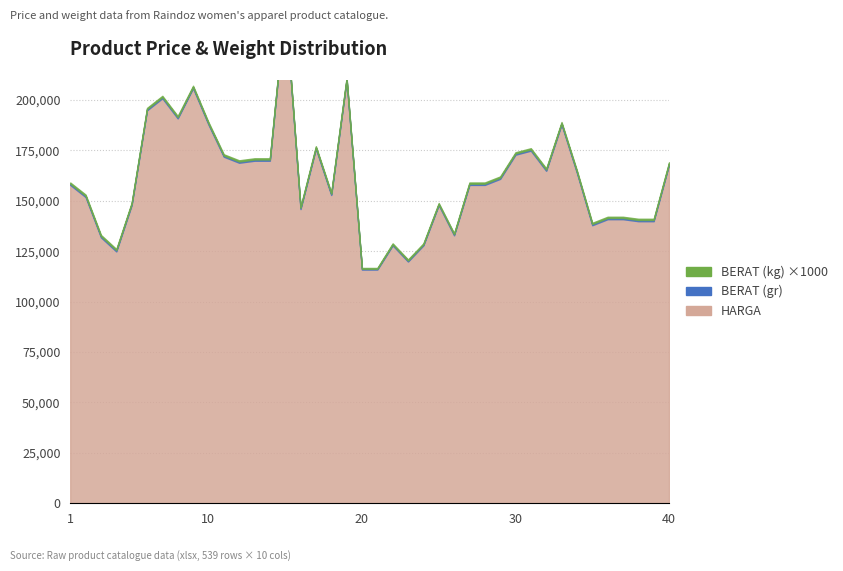

What is the difference between the highest and lowest values at 18?

152899.4